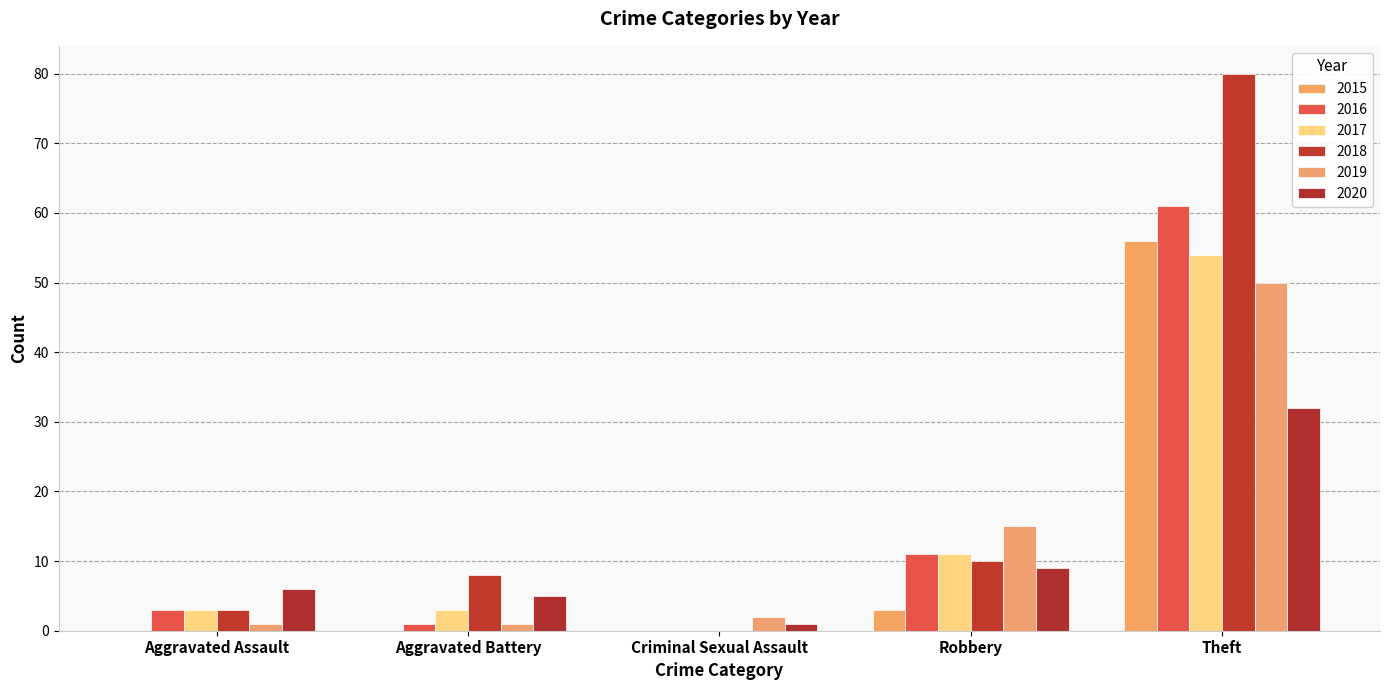

What is the total value across all series at Criminal Sexual Assault?

3